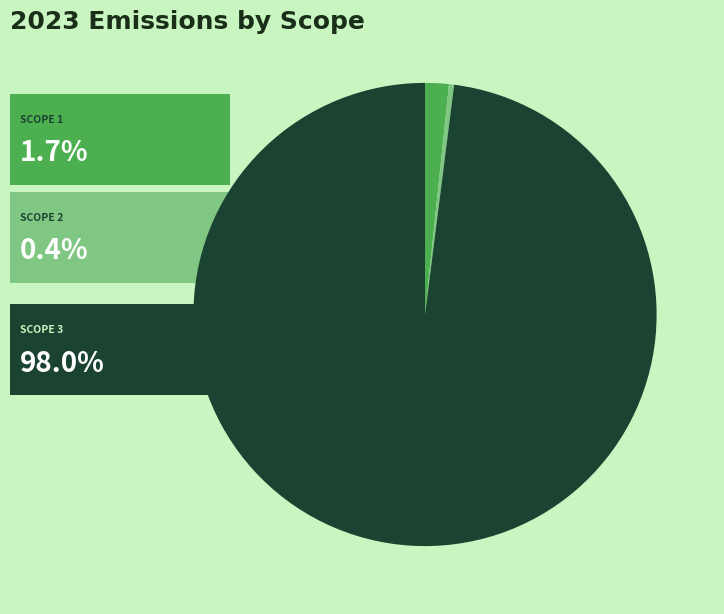

Is there a majority slice in this chart?

Yes